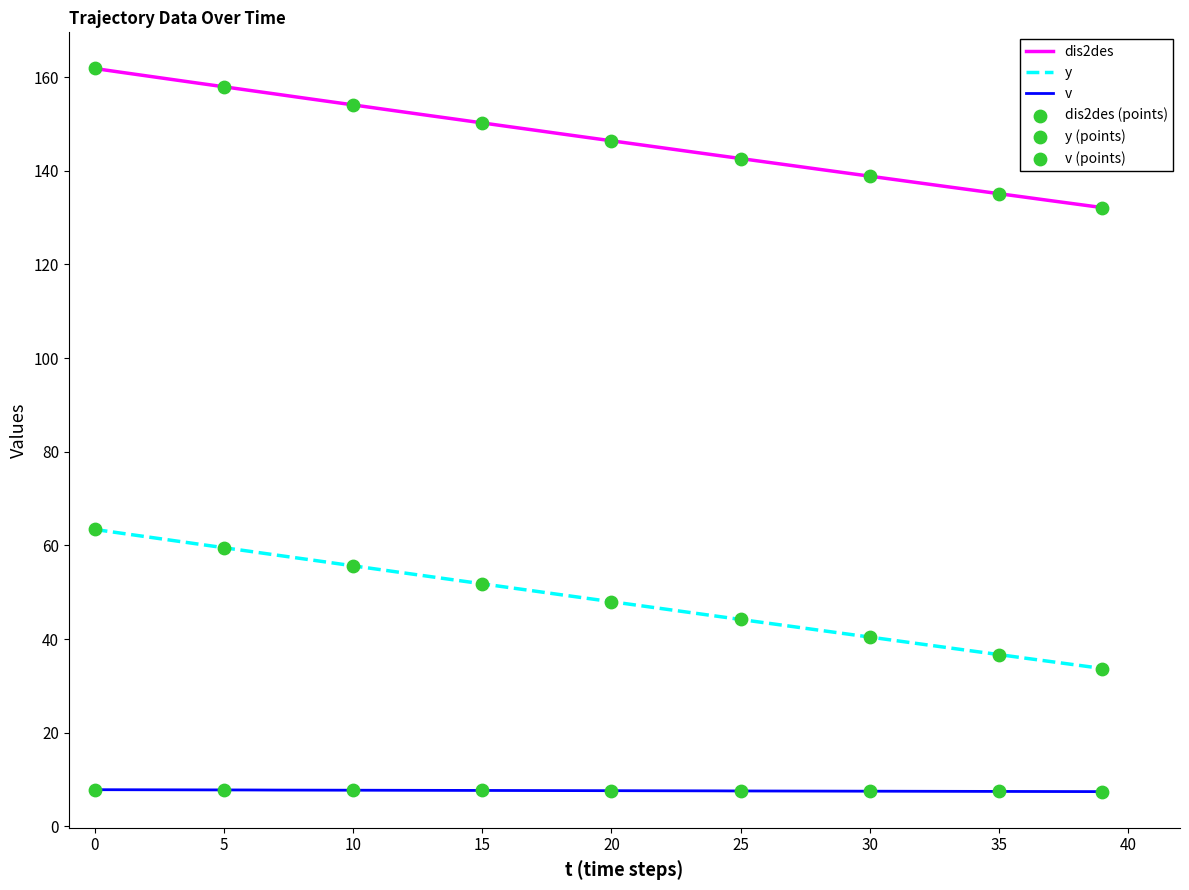

True or false: dis2des and v intersect in this chart.

False